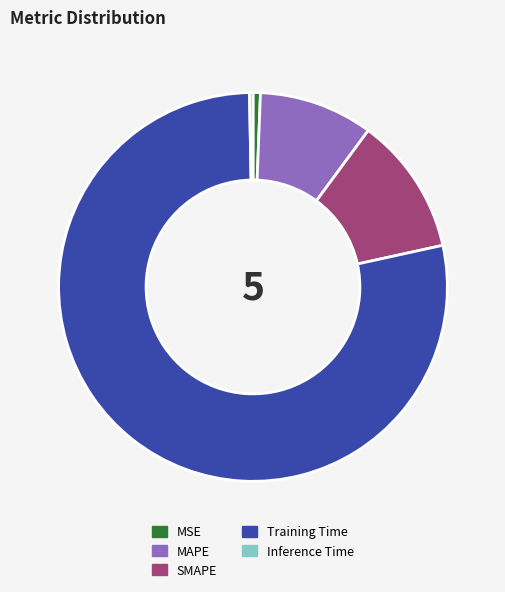

Does MSE account for over 50% of the chart?

No